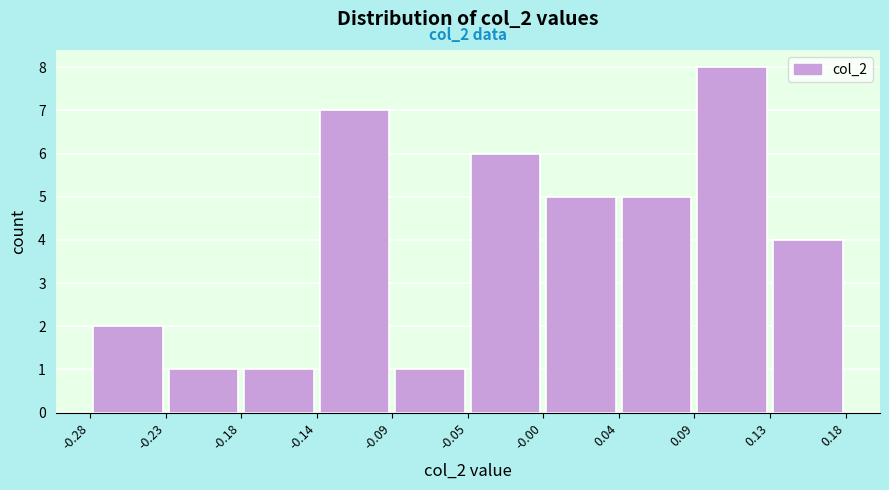

Which range on the x-axis has the tallest bar?

0.09 to 0.13